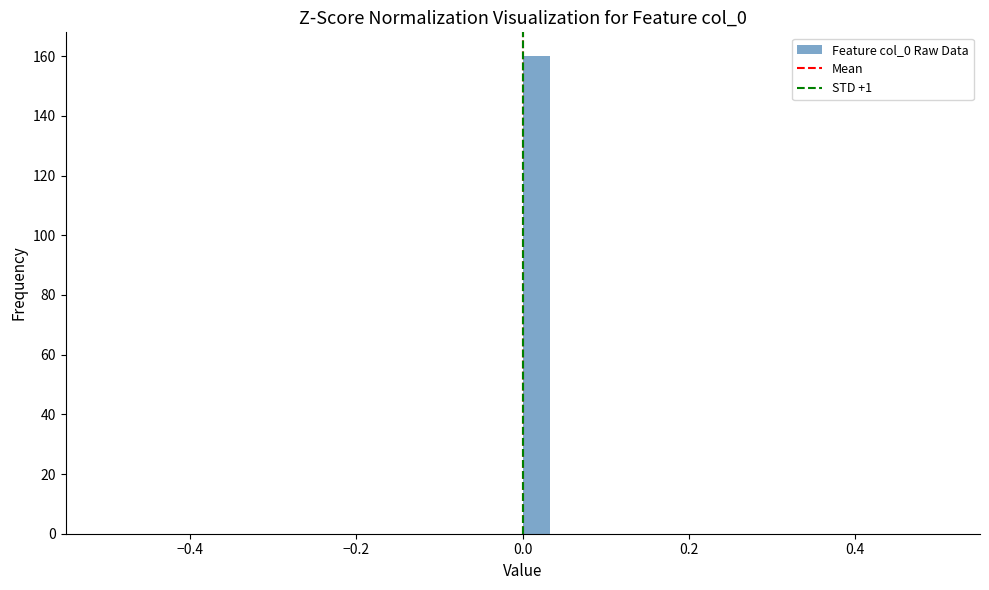

Read against the x-axis, roughly where is the centre of the tallest bar?

0.02